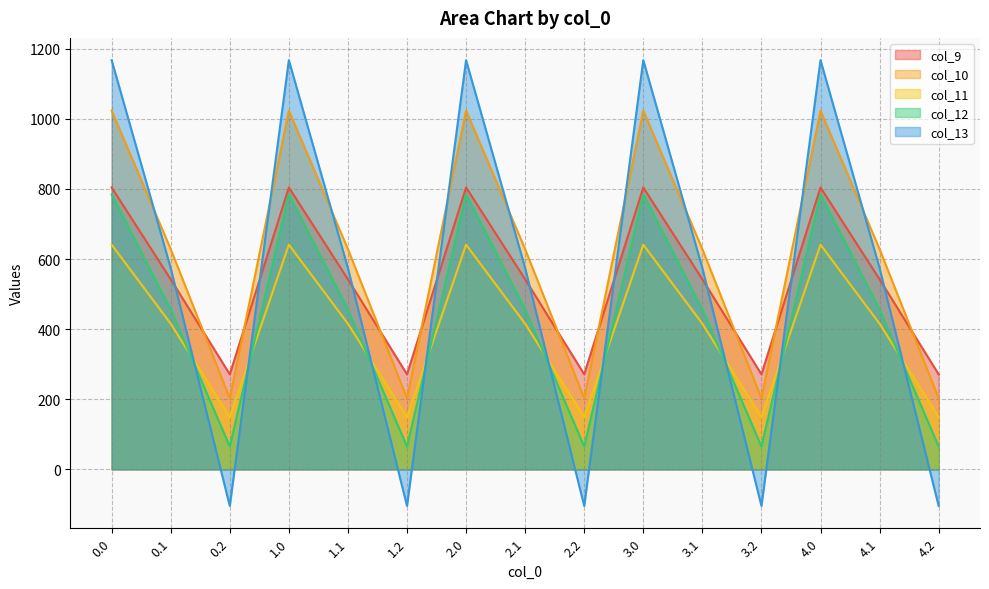

What is the total value across all series at 4.2?

583.6